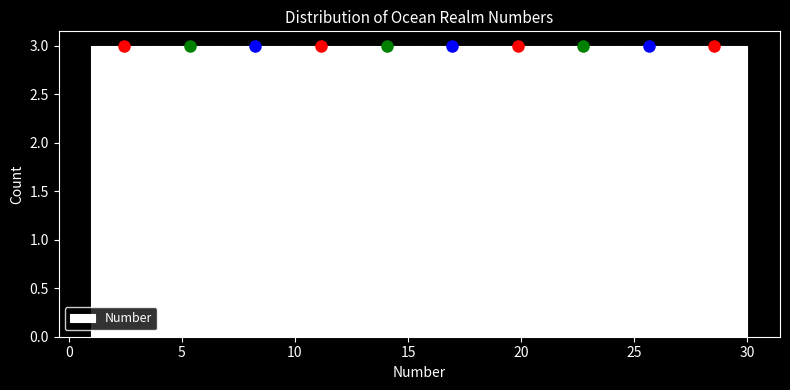

Reading left to right, list every bar in this chart as the range it spans on the x-axis followed by its height. Neither the bar edges nor the heights are printed on the chart, so give them approximately, as read against the axes.

1.0 to 3.9: 3
3.9 to 6.8: 3
6.8 to 9.7: 3
9.7 to 12.6: 3
12.6 to 15.5: 3
15.5 to 18.4: 3
18.4 to 21.3: 3
21.3 to 24.2: 3
24.2 to 27.1: 3
27.1 to 30.0: 3